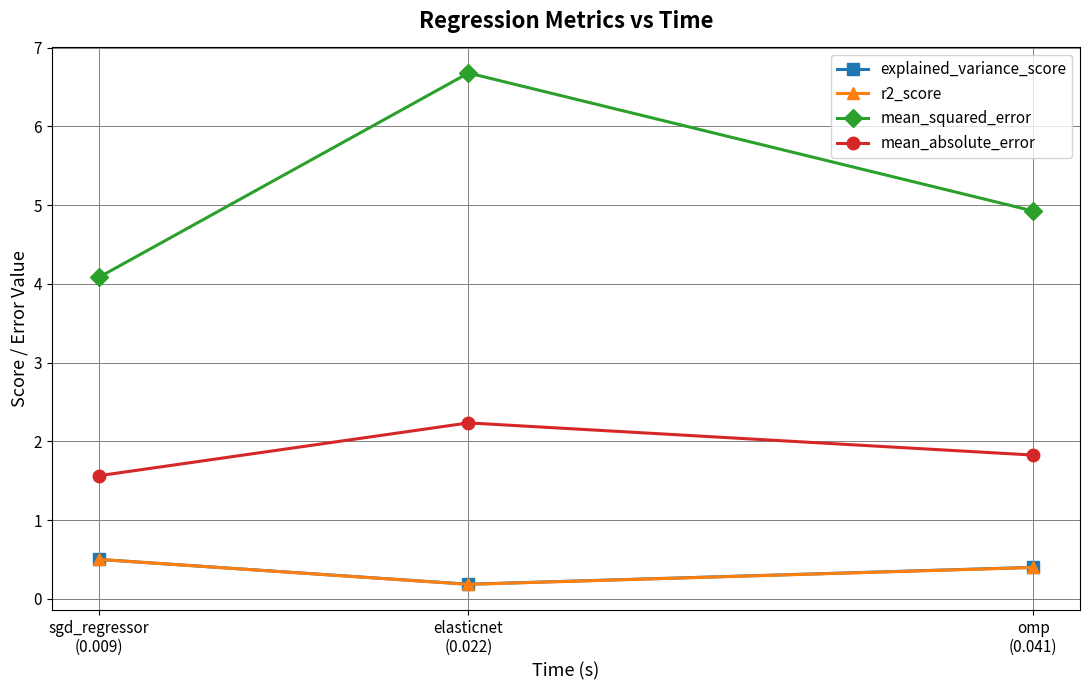

What value does the mean_absolute_error series have at sgd_regressor
(0.009)?

1.6